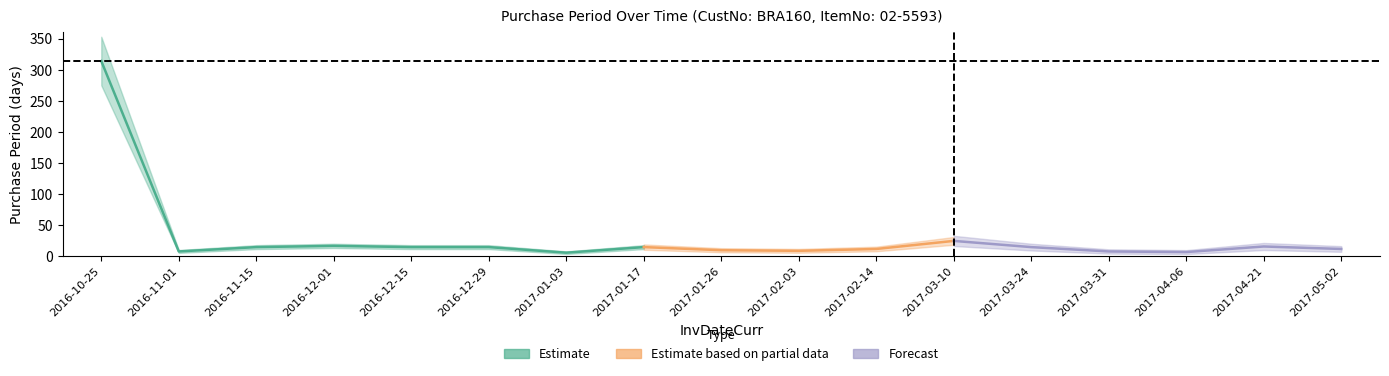

How many points are lower than both their immediate neighbors (excluding endpoints)?

4